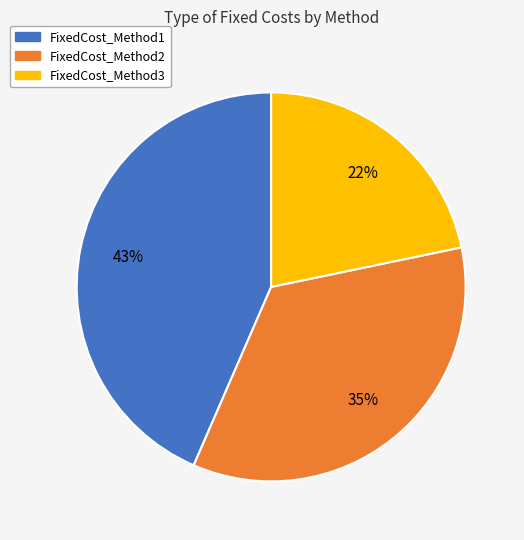

Combined, do FixedCost_Method2 and FixedCost_Method1 account for over 50%?

Yes